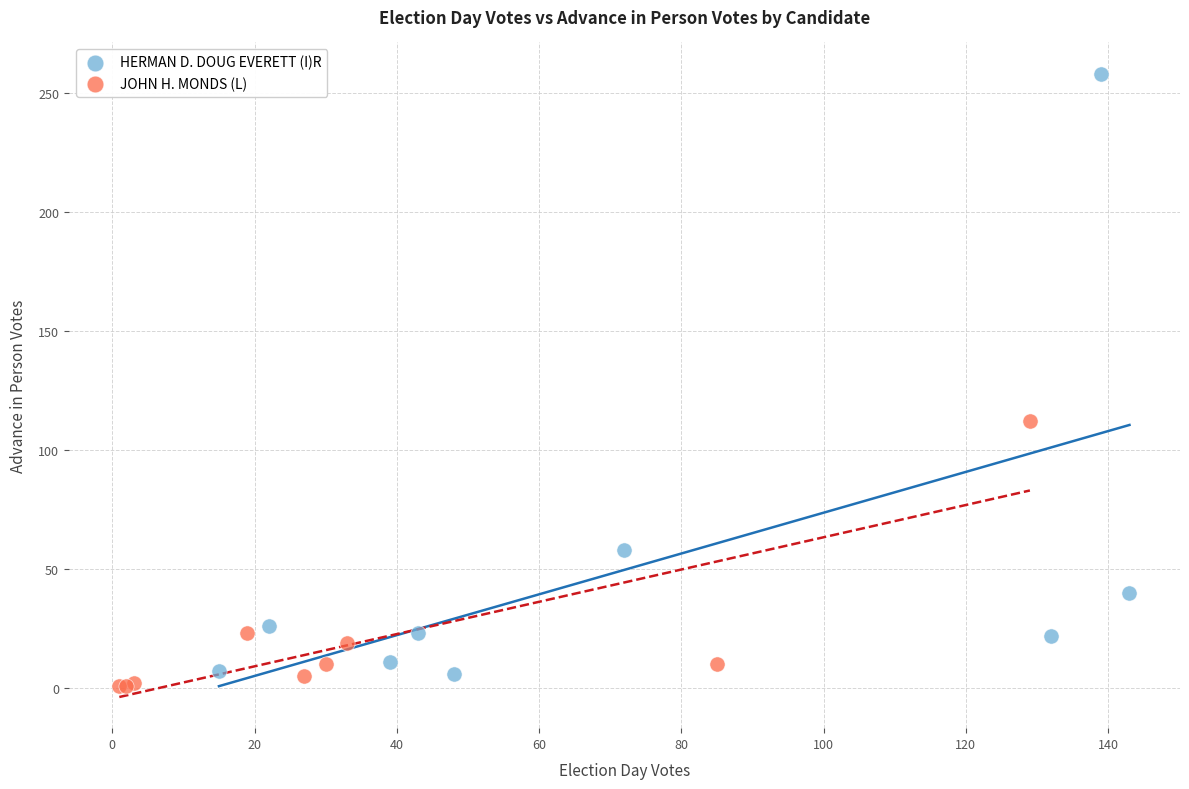

Which series contains the highest Y value?

HERMAN D. DOUG EVERETT (I)R